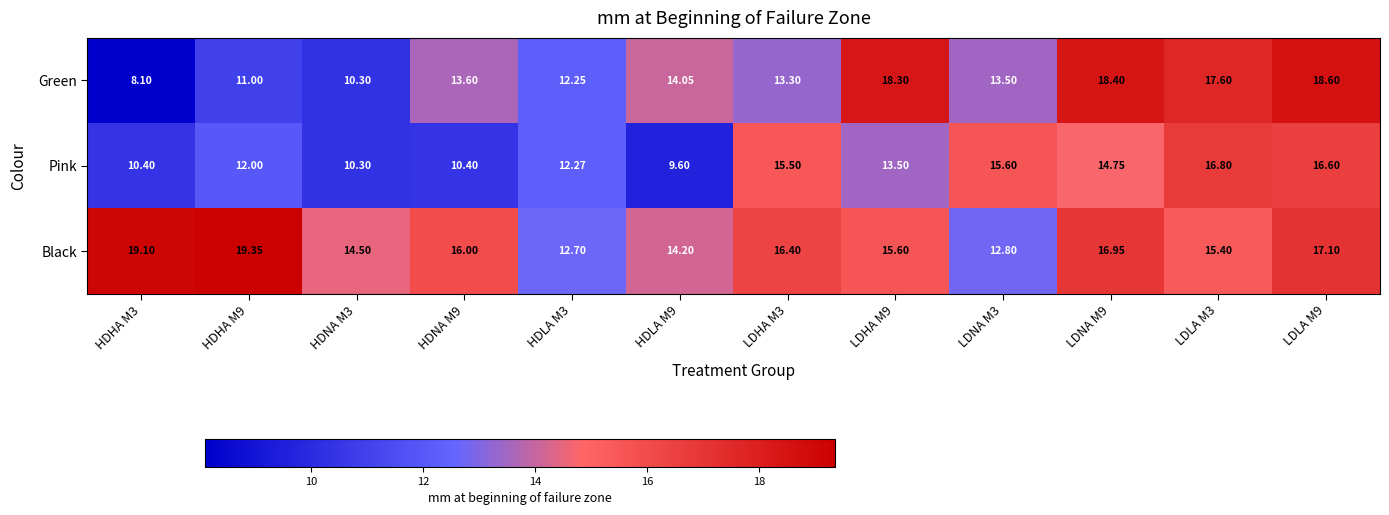

List the series in order of their overall mean, highest first.

Black, Green, Pink